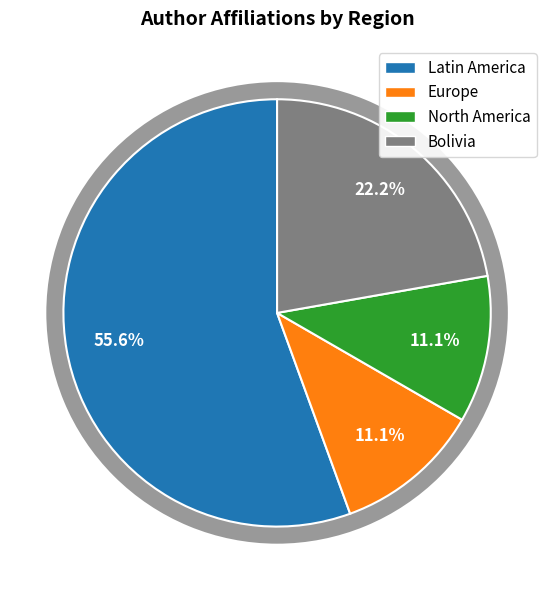

What is the largest slice in the pie chart?

Latin America